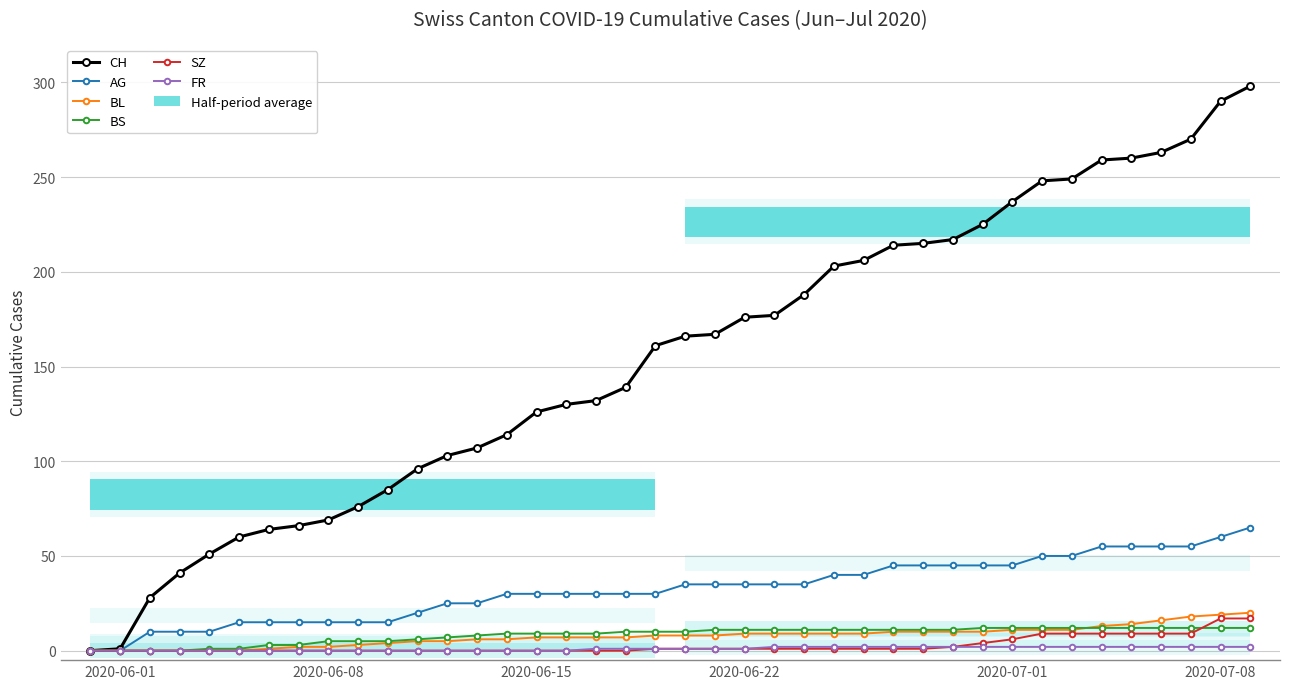

How many values in the AG series are below 35?

20